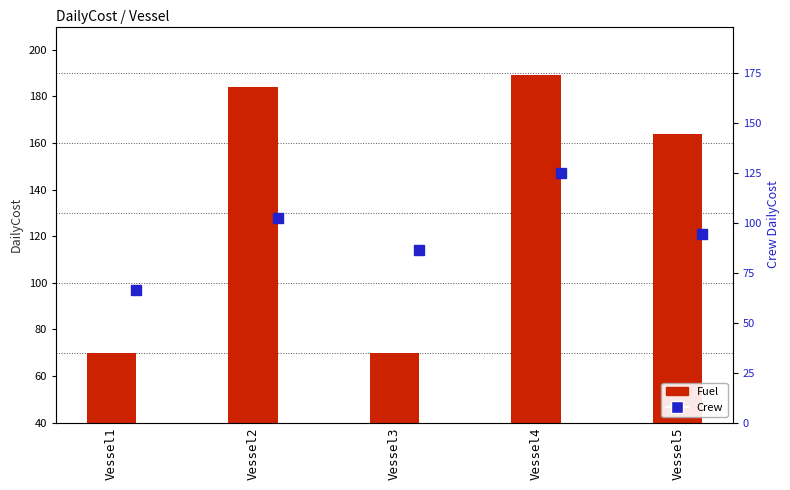

True or false: Crew has a value of 209 at Vessel2.

False